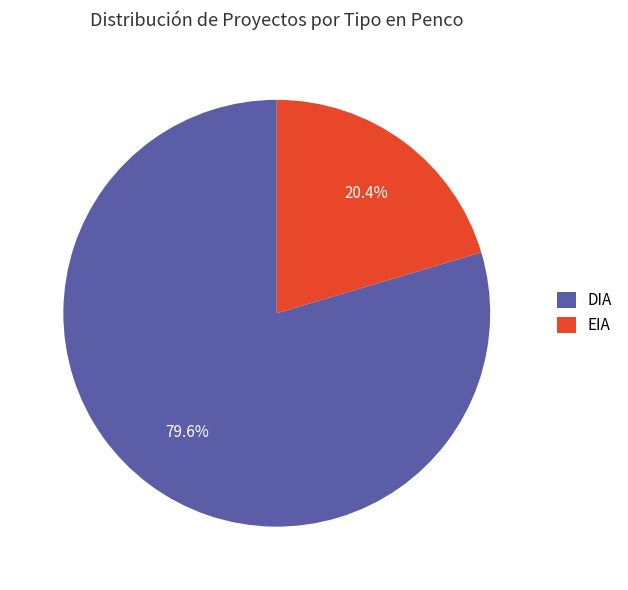

To the nearest percent, what is the combined percentage of DIA and EIA?

100%